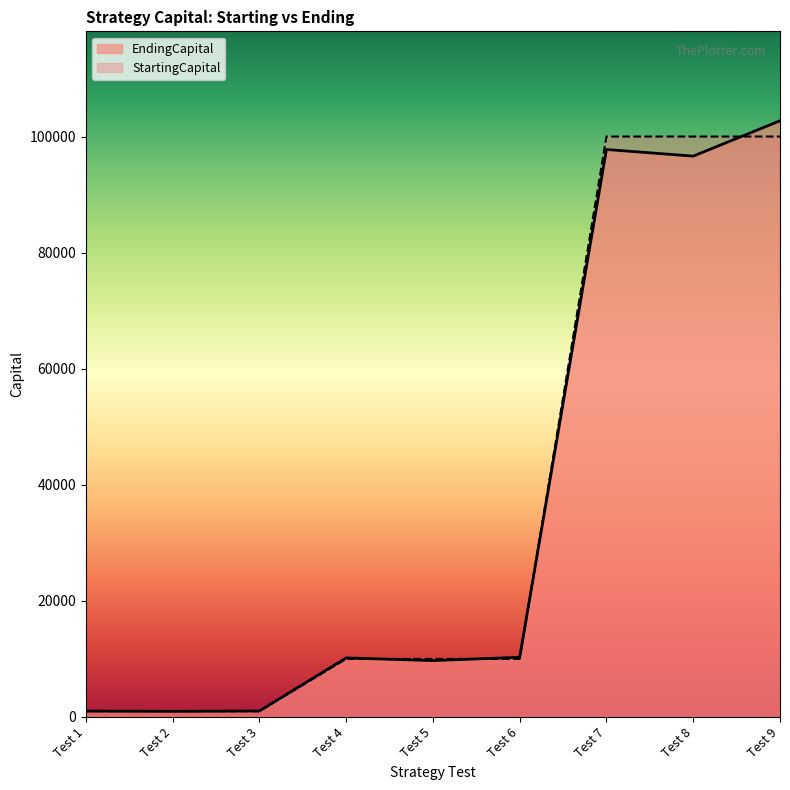

Is it true that StartingCapital equals 162124 at Test 8?

False